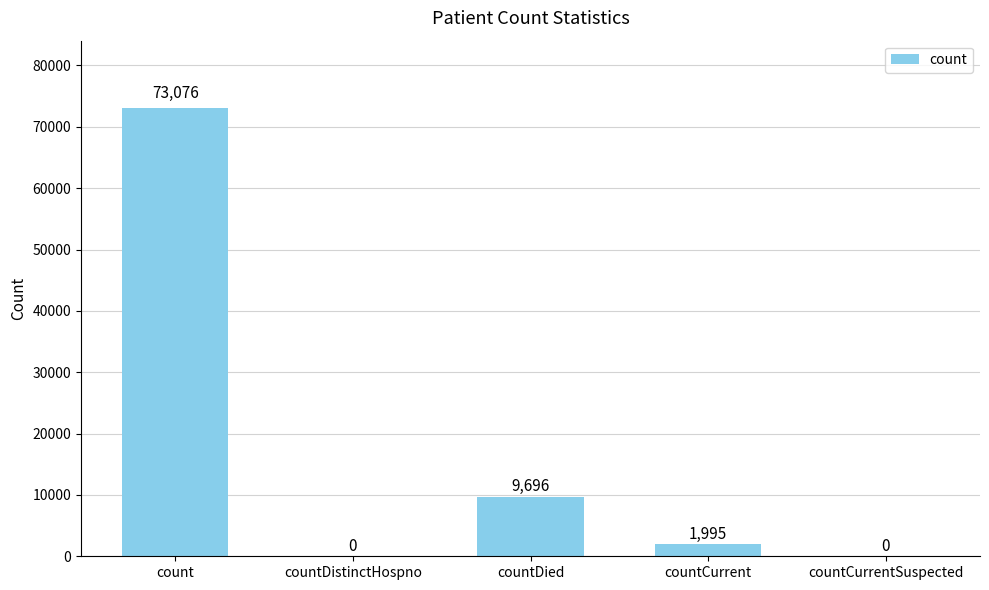

The value at countCurrentSuspected is -22370. True or false?

False